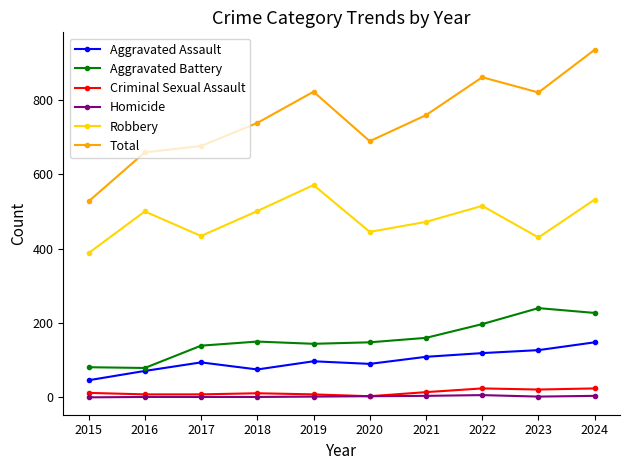

Where is the first local maximum for Robbery?

2016